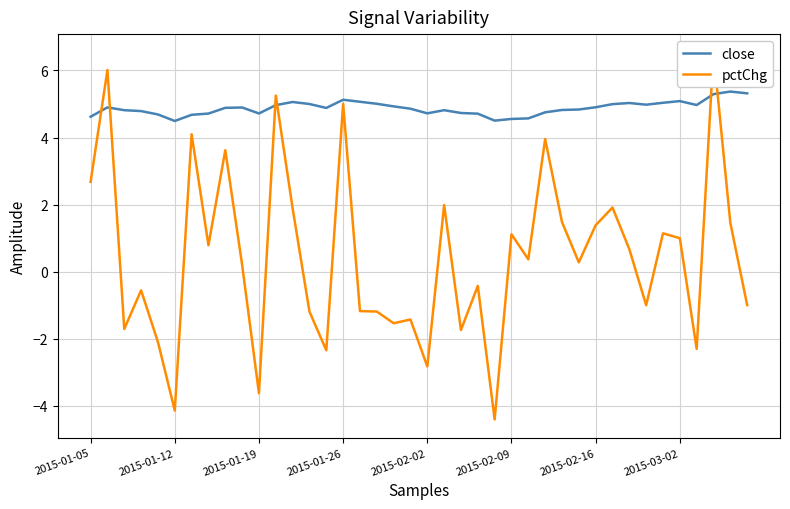

What is the difference between the maximum and minimum values in the close series?

0.9